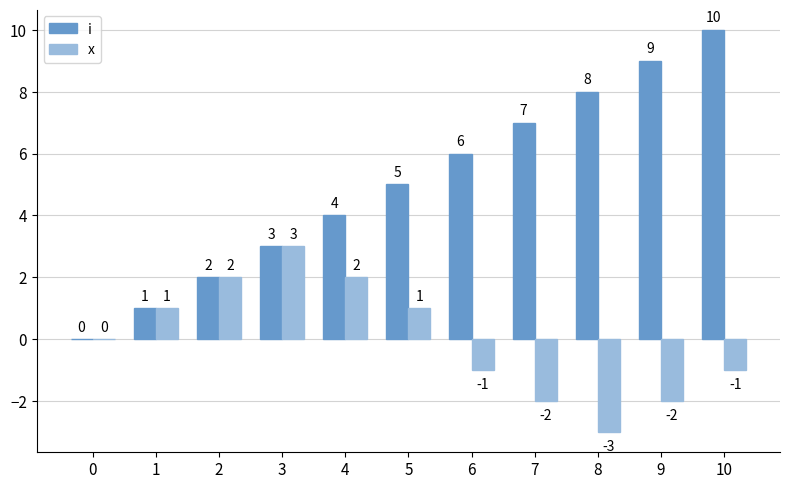

At which category is the sum across all series the highest?

10